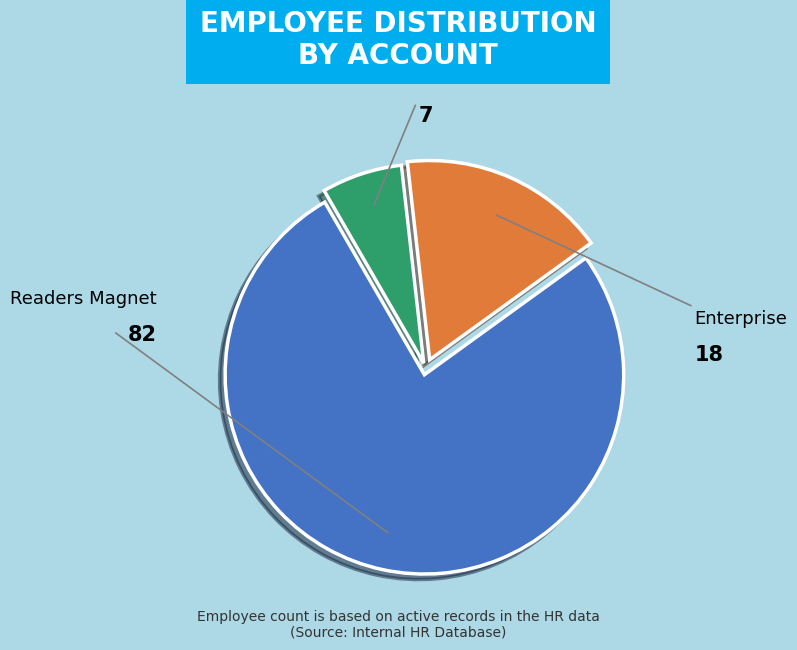

Rank the categories by value from highest to lowest.

Readers Magnet, Enterprise, Orange Digital Technologies